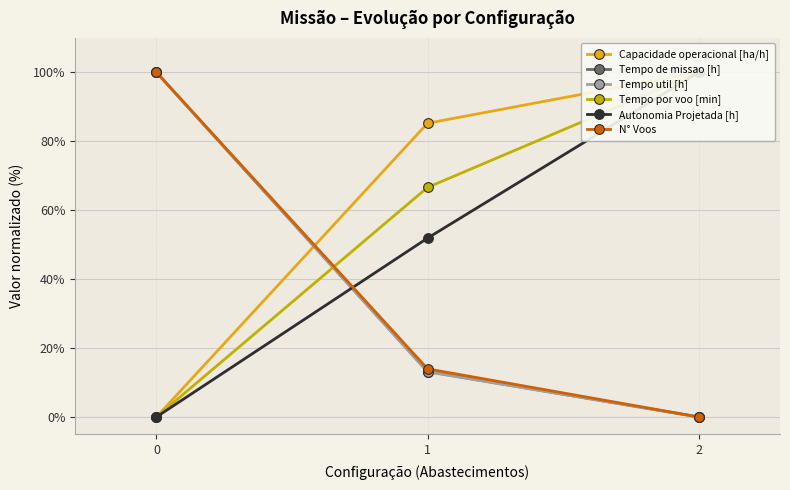

Reading left to right, extract all data points from this chart.

Capacidade operacional [ha/h]: 0=0.0	1=85.2	2=100.0
Tempo de missao [h]: 0=100.0	1=13.2	2=0.0
Tempo util [h]: 0=100.0	1=13.1	2=0.0
Tempo por voo [min]: 0=0.0	1=66.6	2=100.0
Autonomia Projetada [h]: 0=0.0	1=51.9	2=100.0
N° Voos: 0=100.0	1=14.0	2=0.0